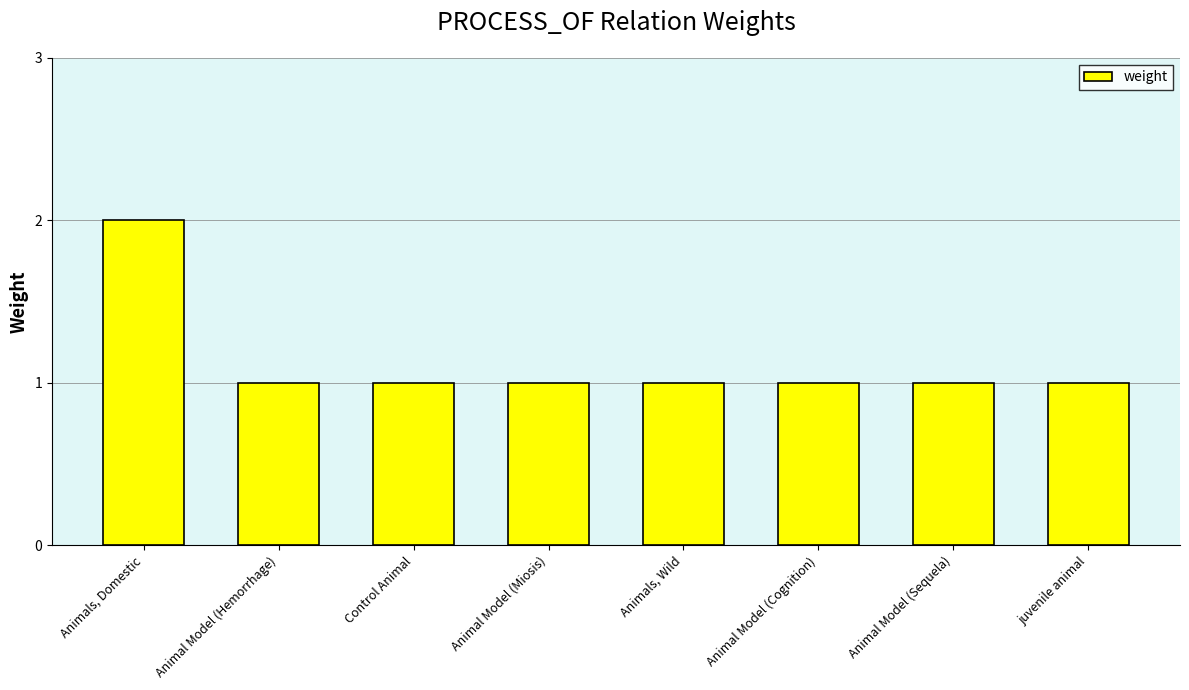

Which label corresponds to the largest value in the chart?

Animals, Domestic